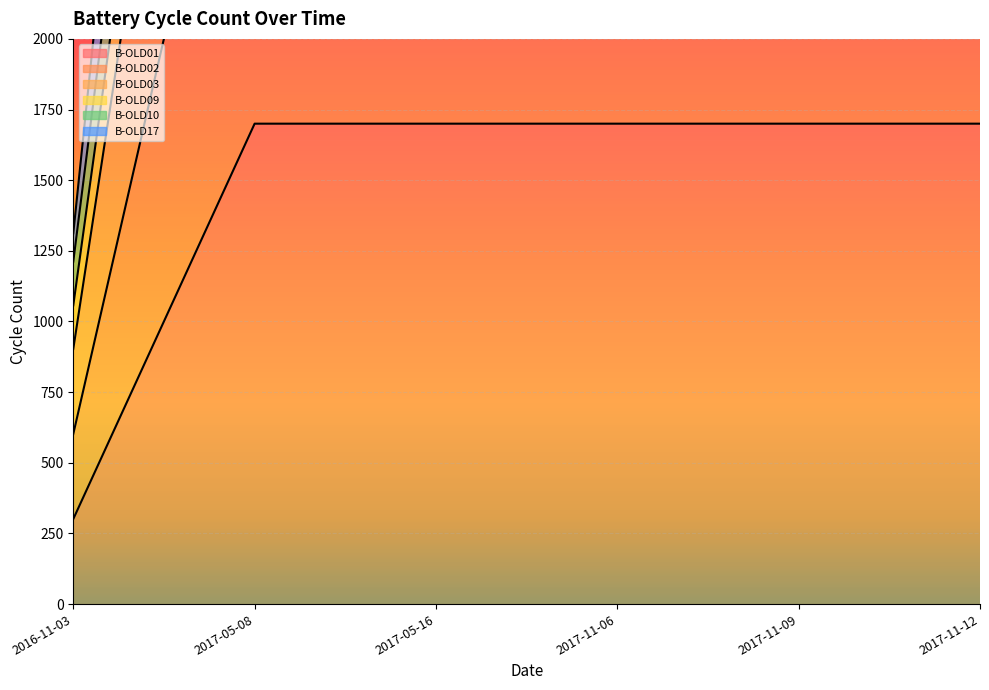

Which category has the lowest value across all series?

2016-11-03